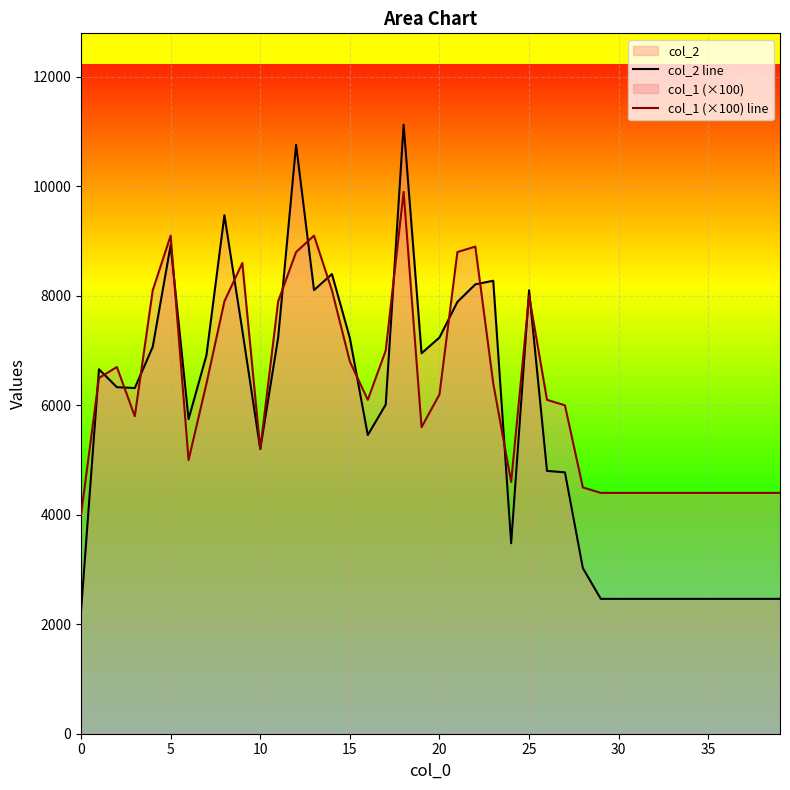

Which series changed the most between 14 and 26?

col_2 line